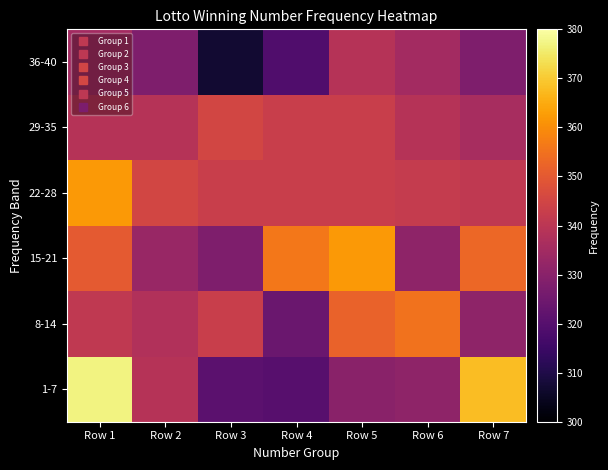

Reading right to left, what are all the values shown in this chart?

1-7: Row 7=368	Row 6=331	Row 5=330	Row 4=320	Row 3=321	Row 2=339	Row 1=377
8-14: Row 7=331	Row 6=355	Row 5=352	Row 4=324	Row 3=343	Row 2=338	Row 1=341
15-21: Row 7=353	Row 6=331	Row 5=362	Row 4=356	Row 3=328	Row 2=333	Row 1=350
22-28: Row 7=341	Row 6=342	Row 5=343	Row 4=343	Row 3=343	Row 2=345	Row 1=362
29-35: Row 7=336	Row 6=339	Row 5=343	Row 4=343	Row 3=345	Row 2=339	Row 1=339
36-40: Row 7=328	Row 6=335	Row 5=339	Row 4=319	Row 3=307	Row 2=328	Row 1=335